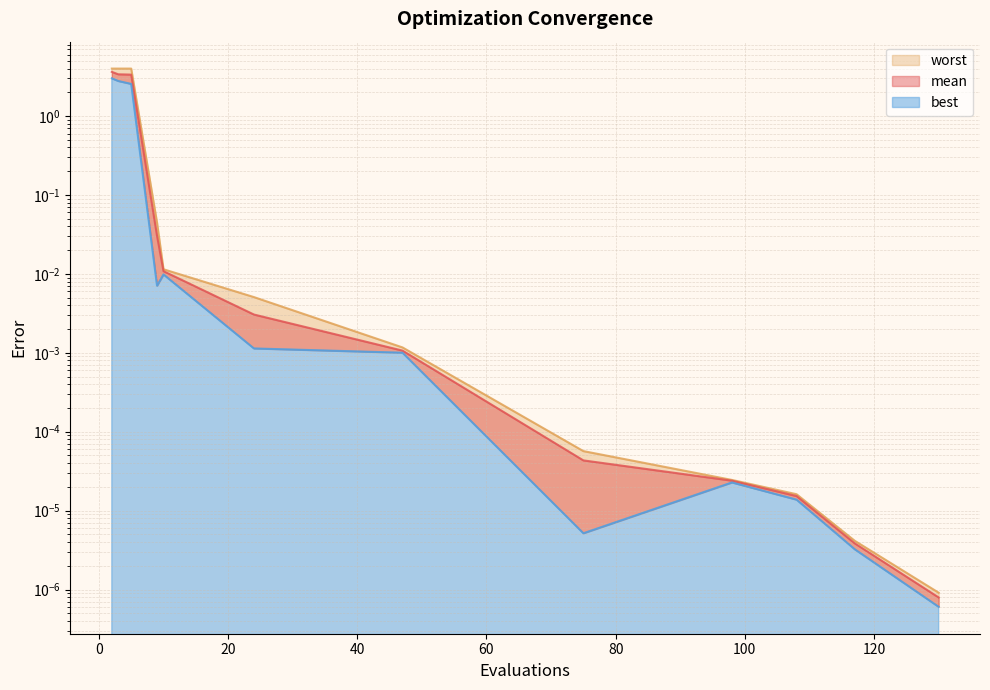

Rank the series at 10 from highest to lowest value.

worst, mean, best